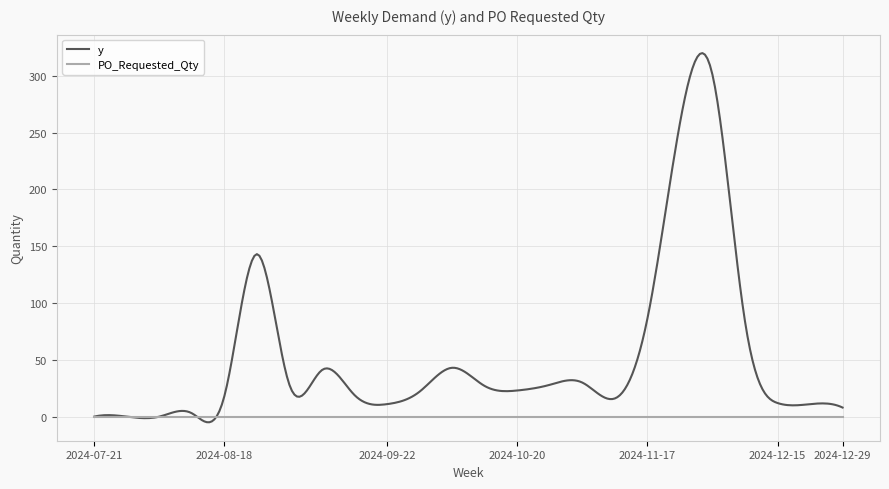

List the series in order of their overall mean, lowest first.

PO_Requested_Qty, y